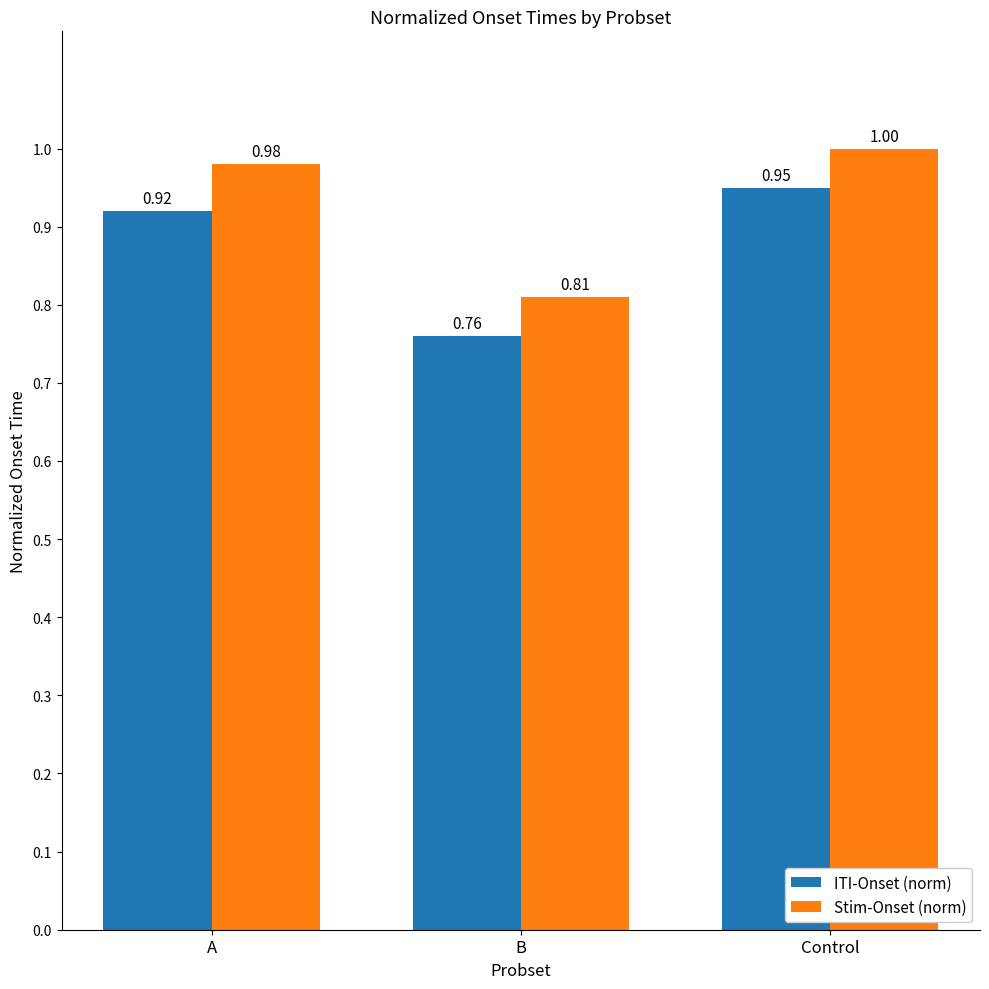

What is the label of the 1st bar from the left?

A